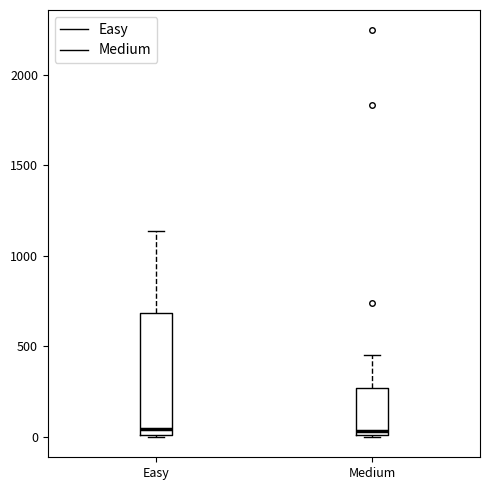

Reading left to right, read every box against the y-axis: the position of its median line, the range the box covers, and the ends of its whiskers. The values are not printed on the chart, so give them approximately, as read against the axis.

Easy: median 50, box 0 to 700, whiskers 0 to 1150
Medium: median 50, box 0 to 250, whiskers 0 to 450